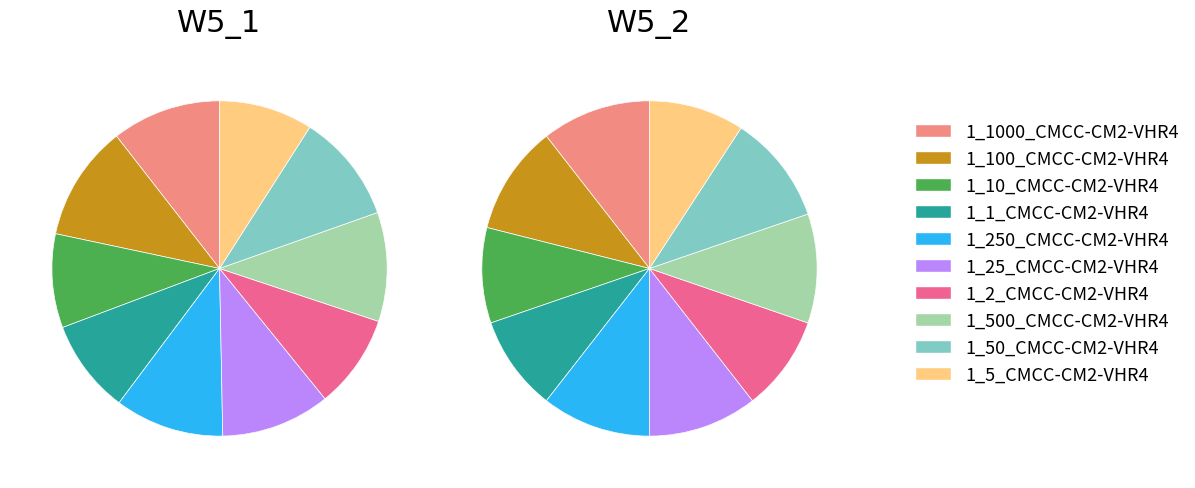

What percentage do 1_500_CMCC-CM2-VHR4 and 1_1_CMCC-CM2-VHR4 together represent?

19.6%